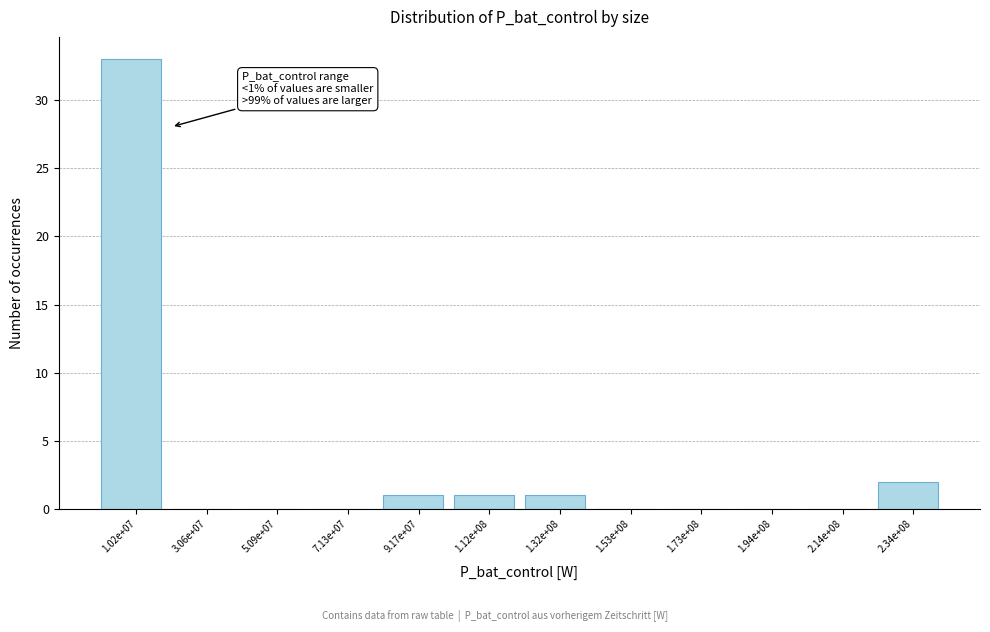

Reading left to right, what are all the values shown in this chart?

1.02e+07=33	3.06e+07=0	5.09e+07=0	7.13e+07=0	9.17e+07=1	1.12e+08=1	1.32e+08=1	1.53e+08=0	1.73e+08=0	1.94e+08=0	2.14e+08=0	2.34e+08=2